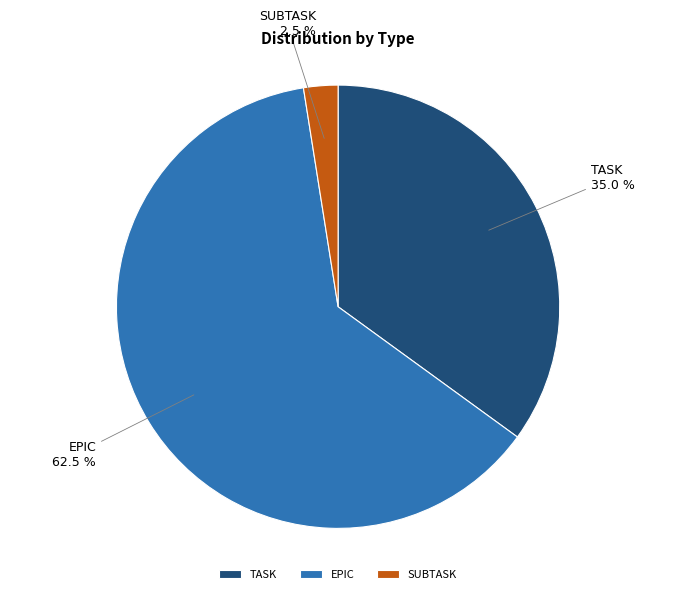

Does EPIC represent more than half of the total?

Yes